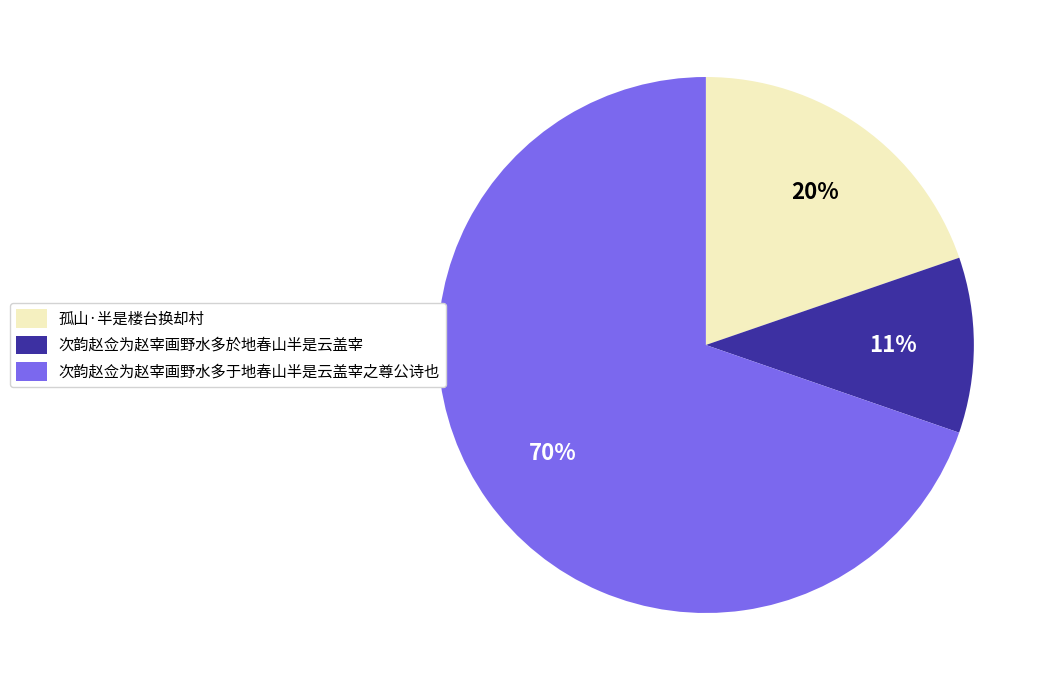

What is the smallest slice in the pie chart?

次韵赵佥为赵宰画野水多於地春山半是云盖宰